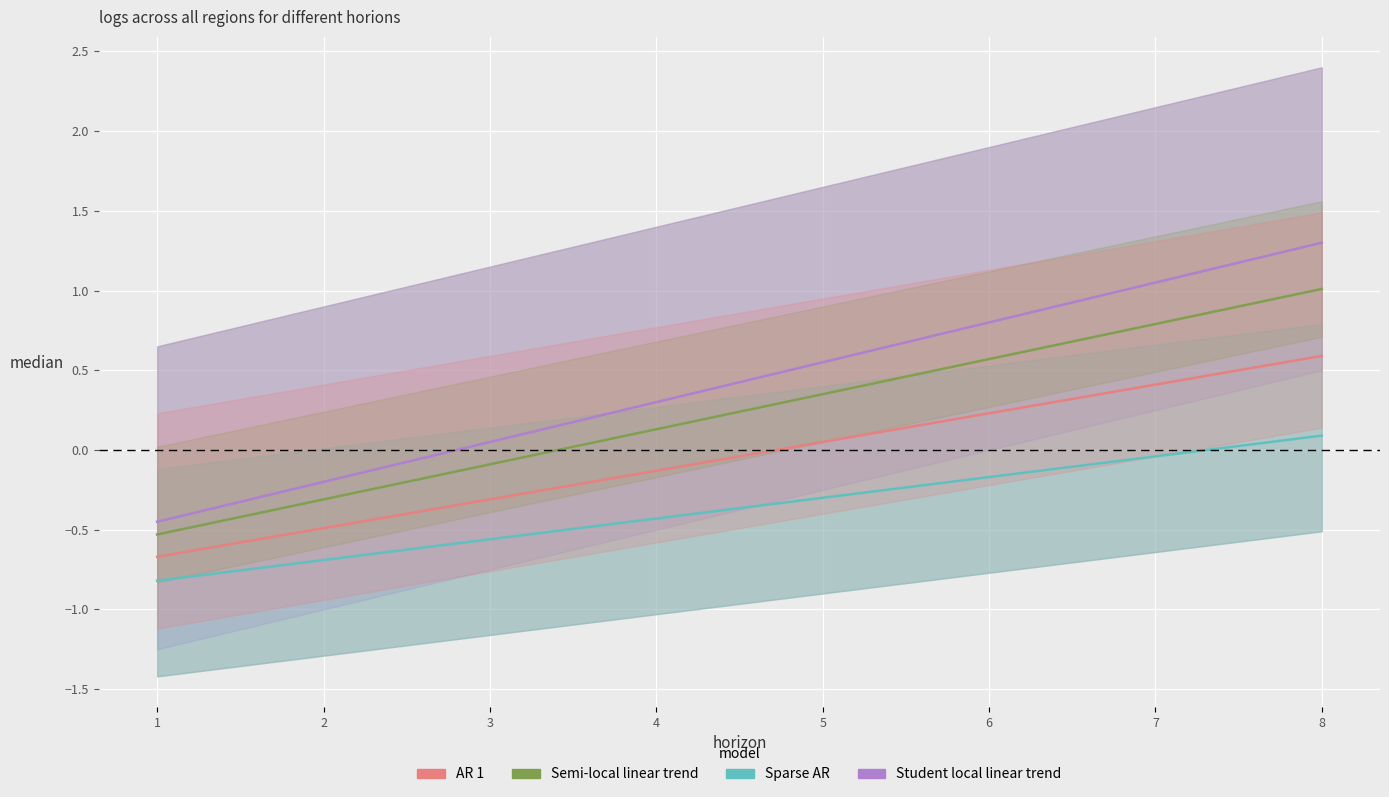

Is the value of AR 1 at 3 greater than the value of Student local linear trend at 6?

No